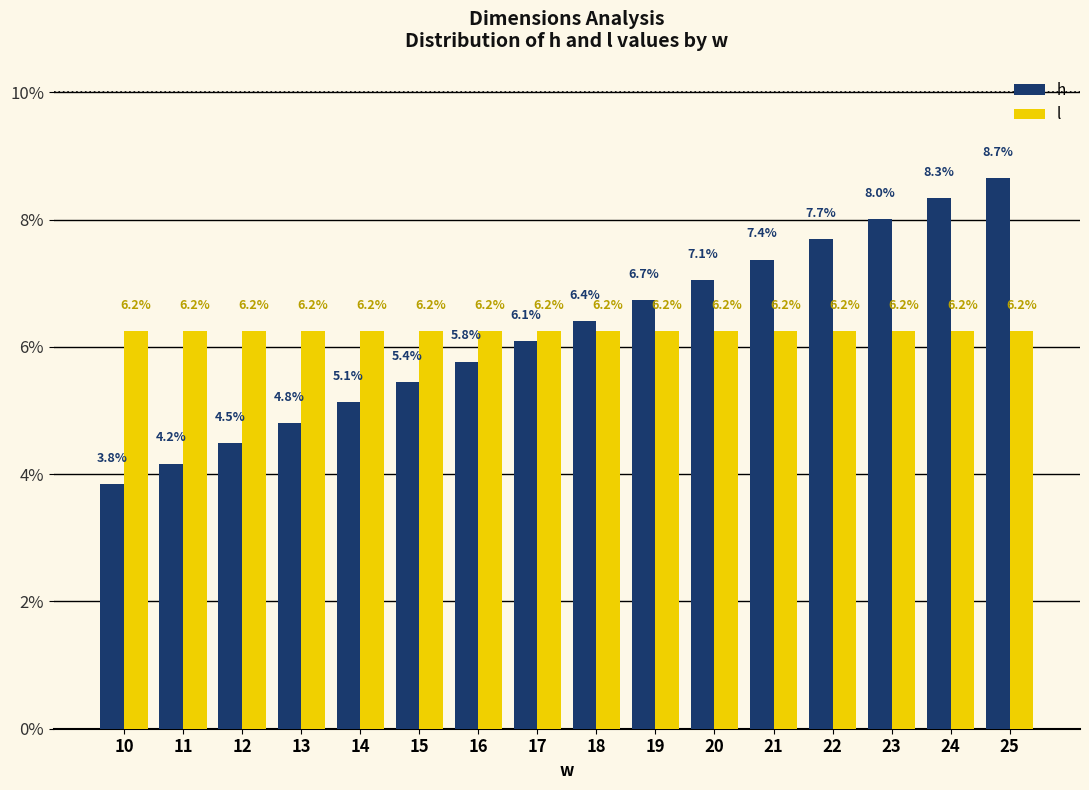

Count the number of categories in the chart.

16